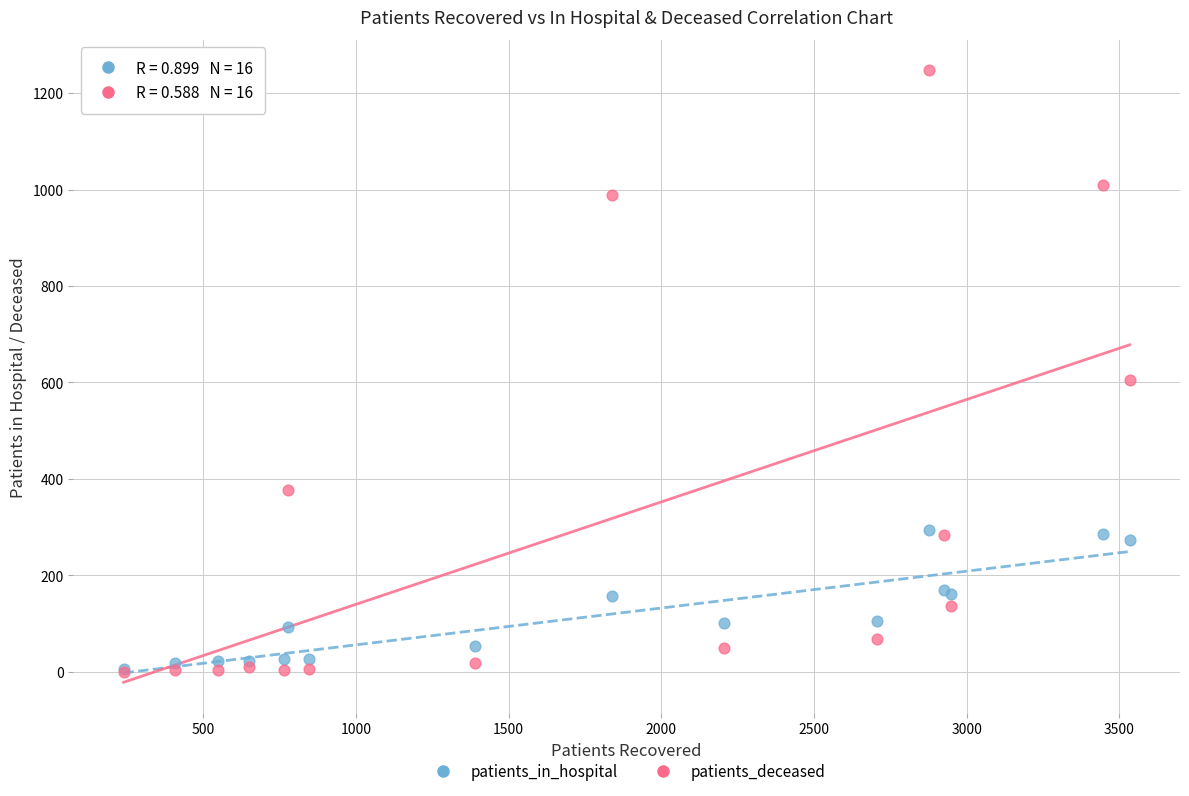

Across all series, what Y value is closest to 623?

605